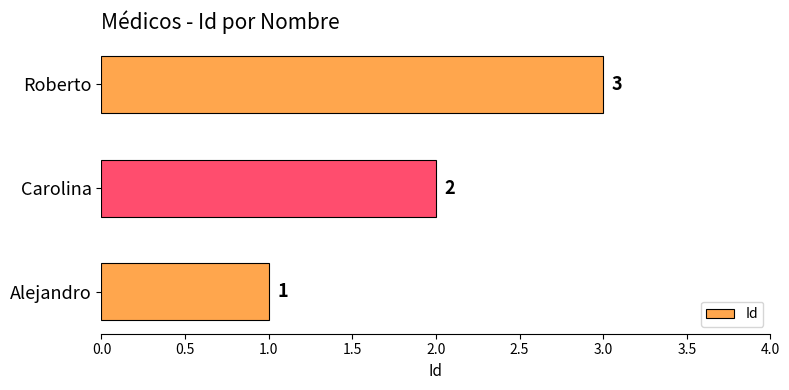

What is the change in value from Alejandro to Carolina?

+1